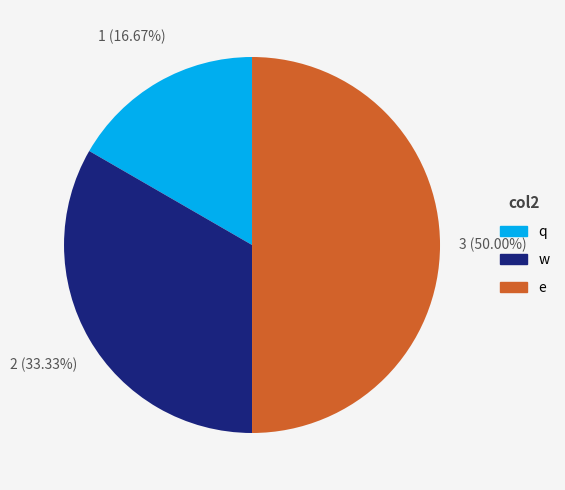

What is the largest slice in the pie chart?

e